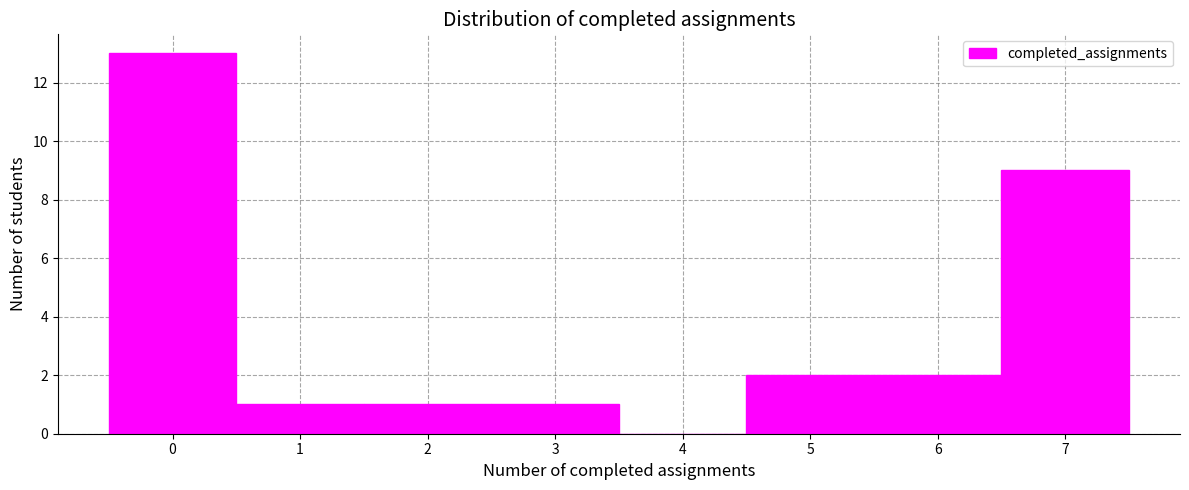

Reading left to right, transcribe this chart: for each bar, give the range it covers on the x-axis and its height. The values are not printed on the chart, so give them approximately, as read against the axis.

-0.5 to 0.5: 13
0.5 to 1.5: 1
1.5 to 2.5: 1
2.5 to 3.5: 1
3.5 to 4.5: 0
4.5 to 5.5: 2
5.5 to 6.5: 2
6.5 to 7.5: 9